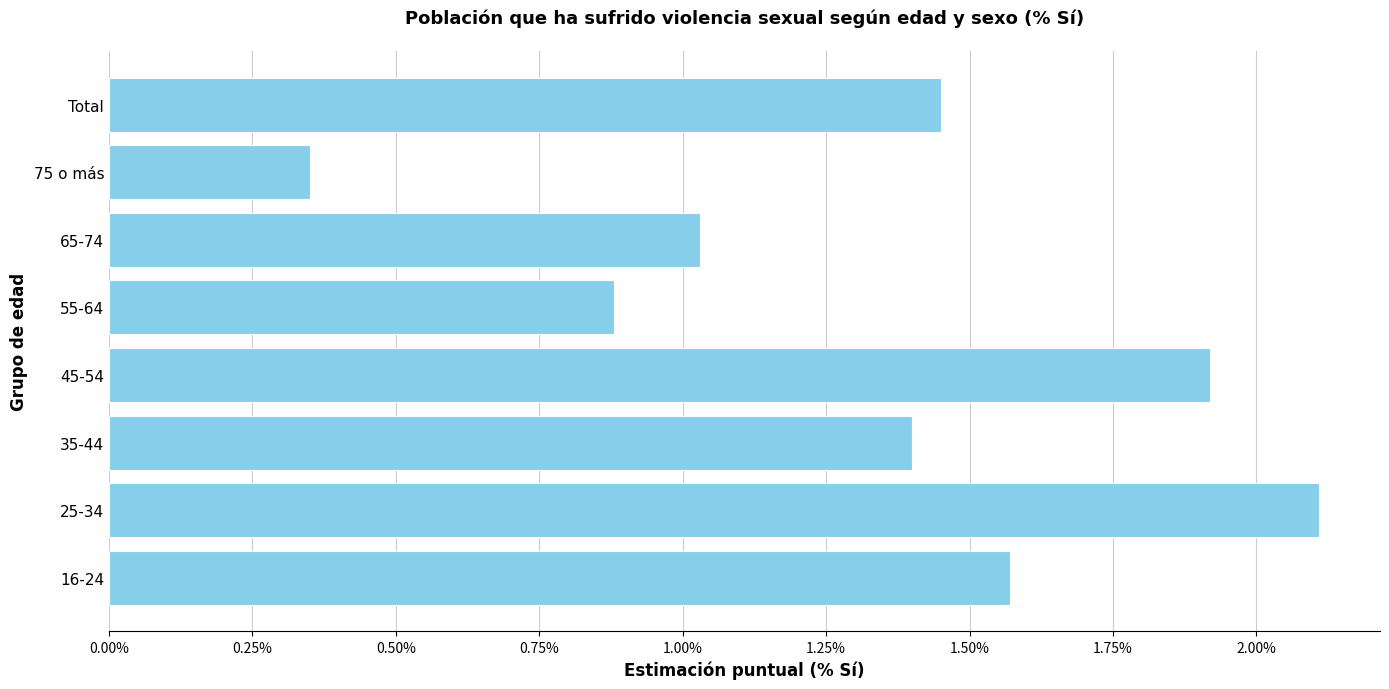

Which category has the lowest value across all series?

75 o más